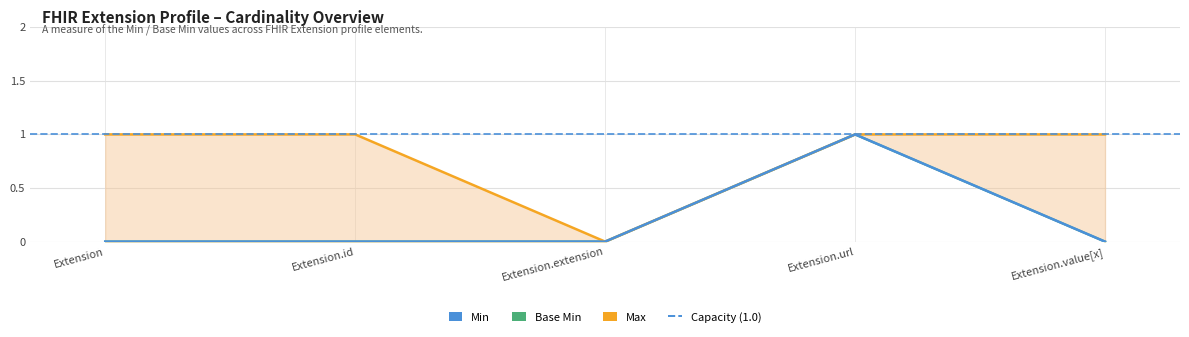

True or false: CPU and CPU wait has a value of 0 at Extension.url.

False